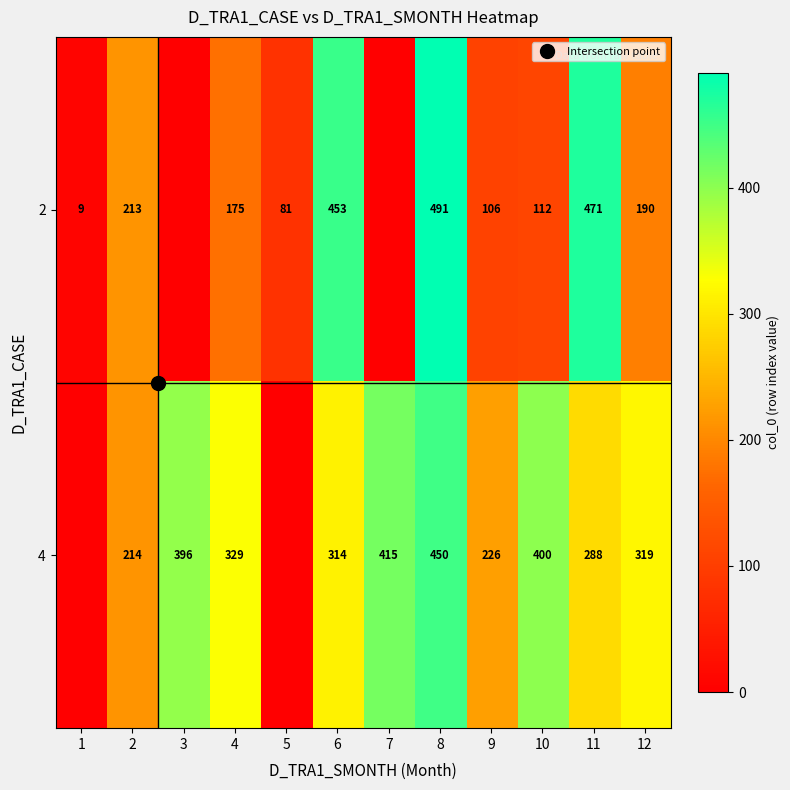

Which category has the lowest value across all series?

3